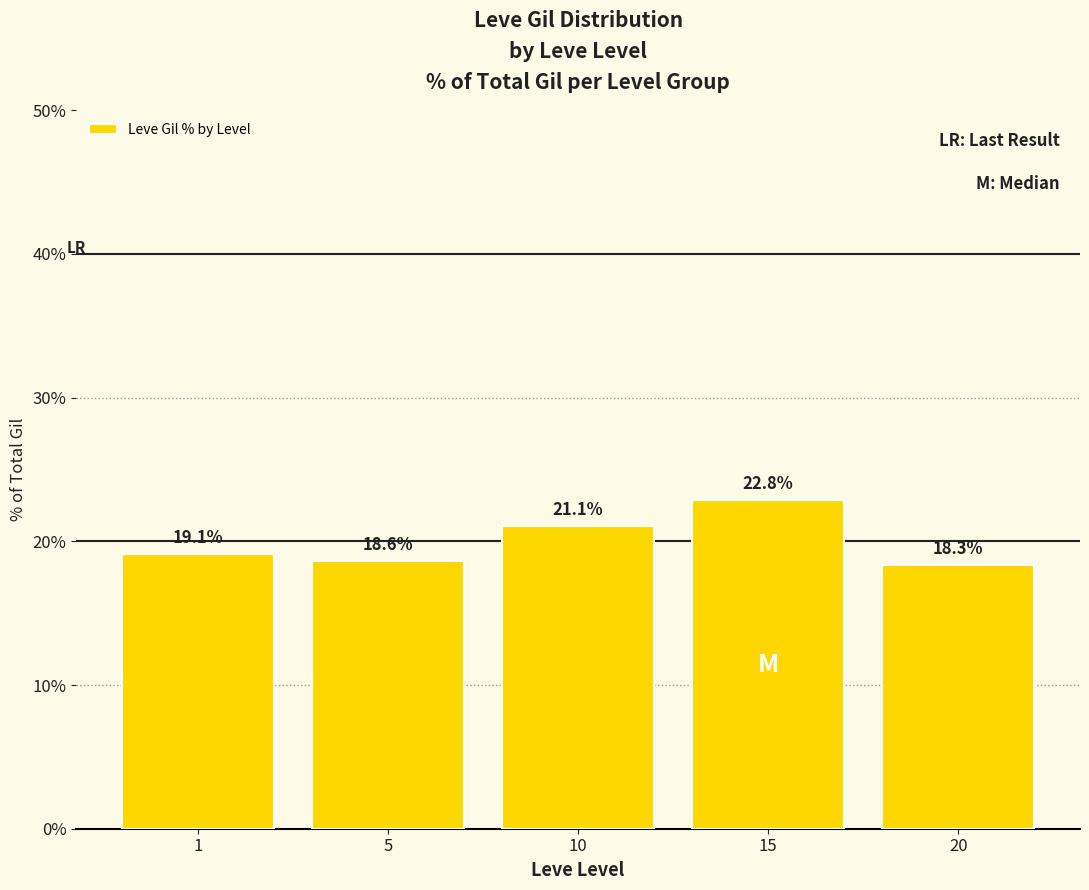

What is the sum of the values at 20 and 5?

37.0